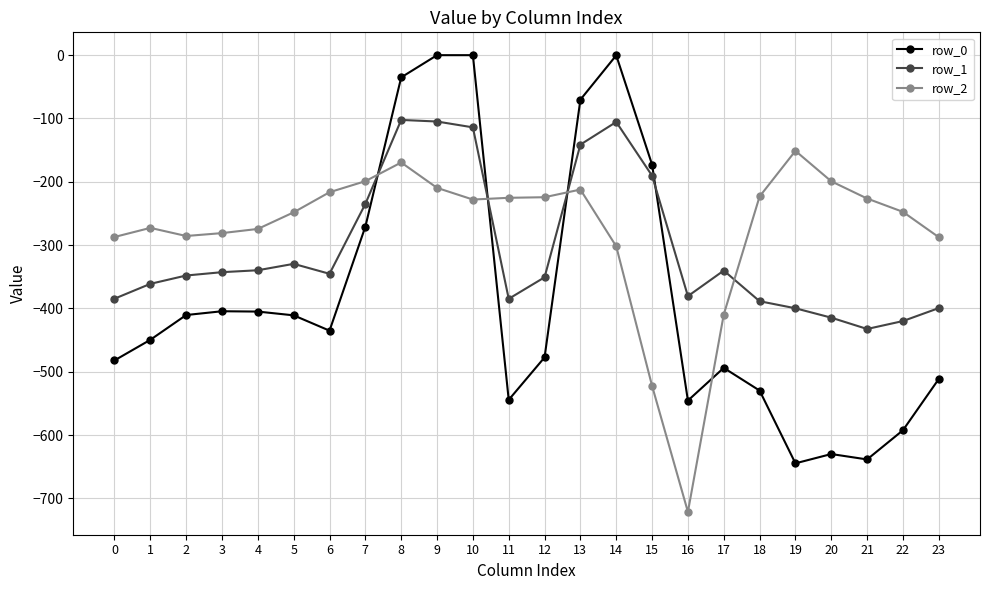

What is the average value of the row_2 series?

-275.9